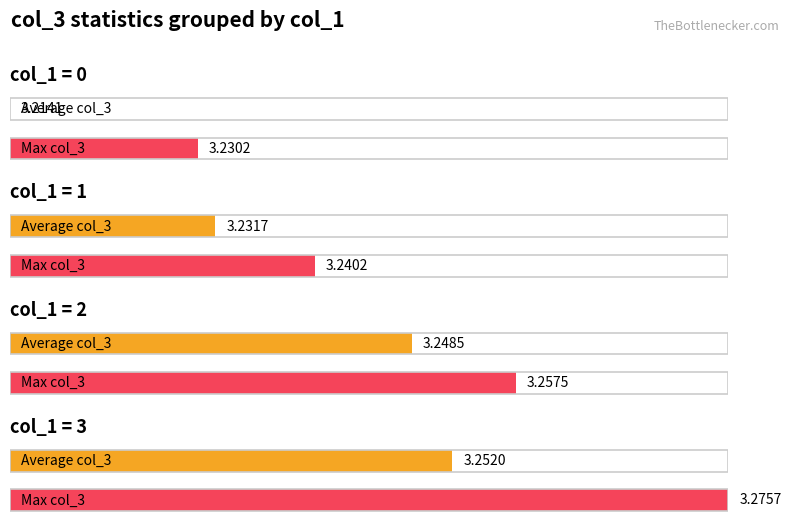

Read the col_1=3 mean col_3 value at 4.

3.3